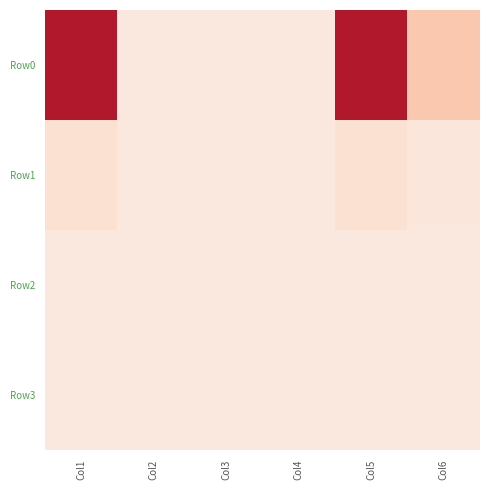

What is the difference between the highest and lowest values at Col6?

2367.3